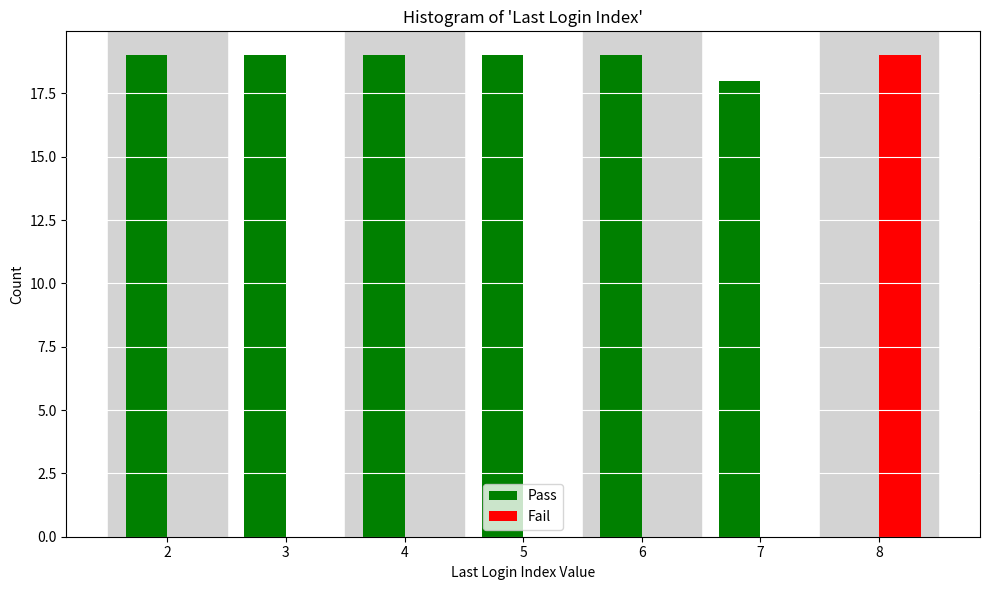

Reading left to right, what are all the values shown in this chart?

Pass: 2=19	3=19	4=19	5=19	6=19	7=18	8=0
Fail: 2=0	3=0	4=0	5=0	6=0	7=0	8=19